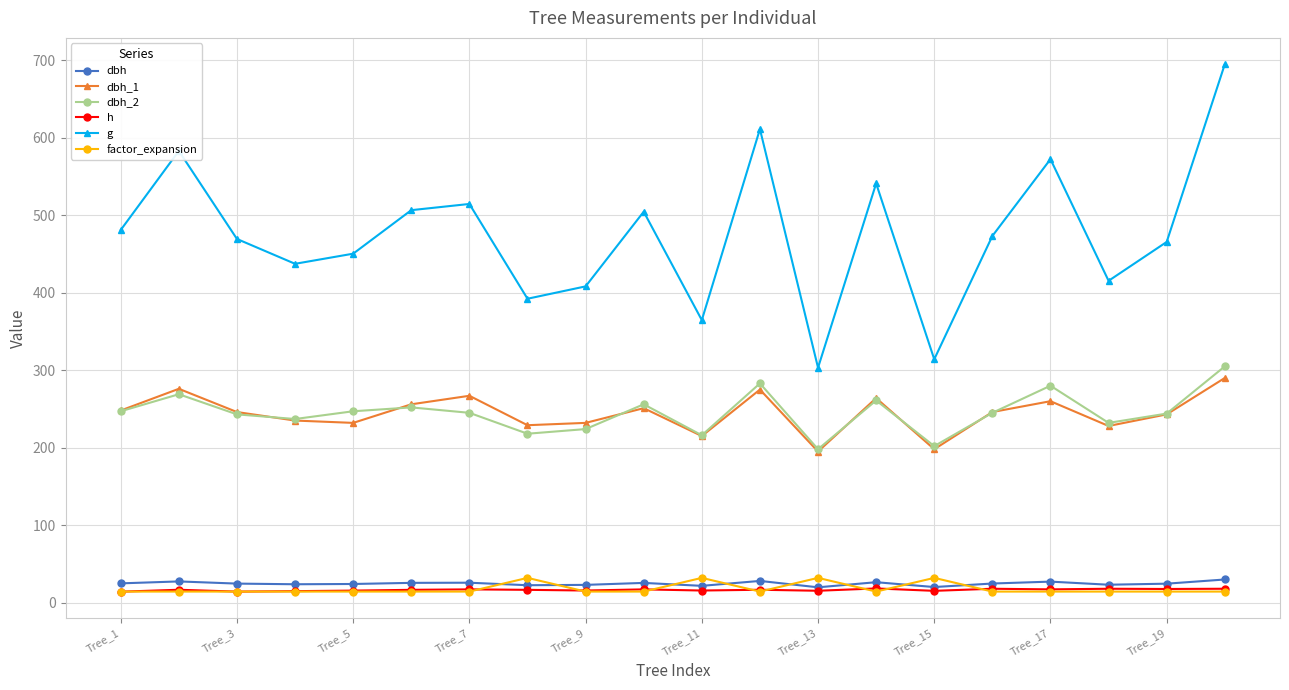

How many data points in g are above 473?

10